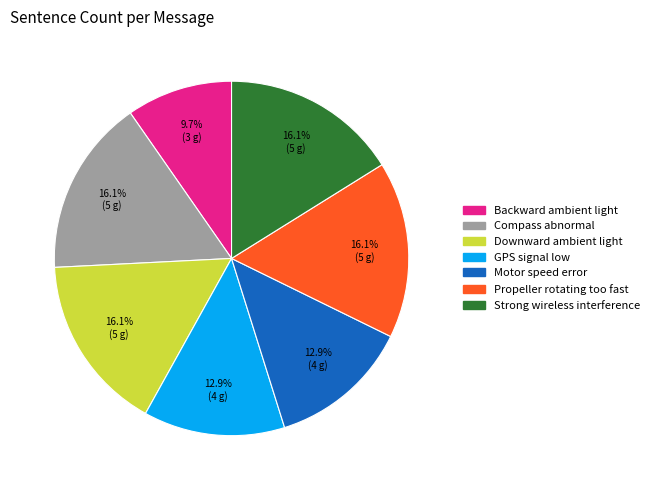

Does any single category account for the majority?

No